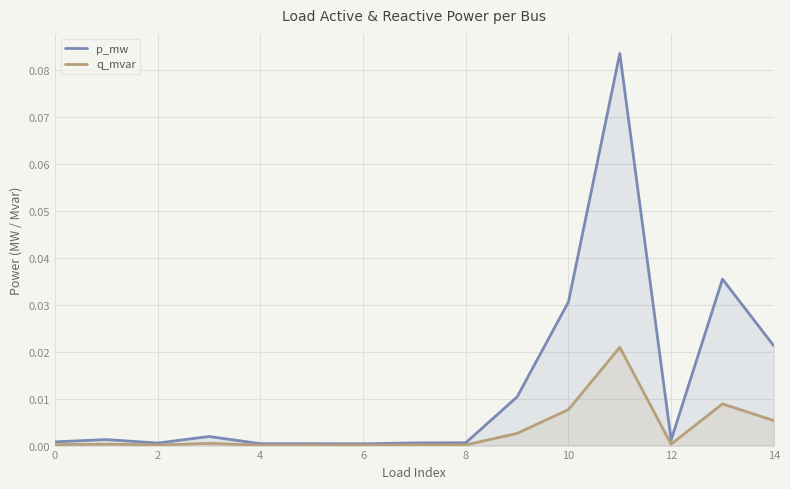

List the series in order of their overall mean, lowest first.

q_mvar, p_mw